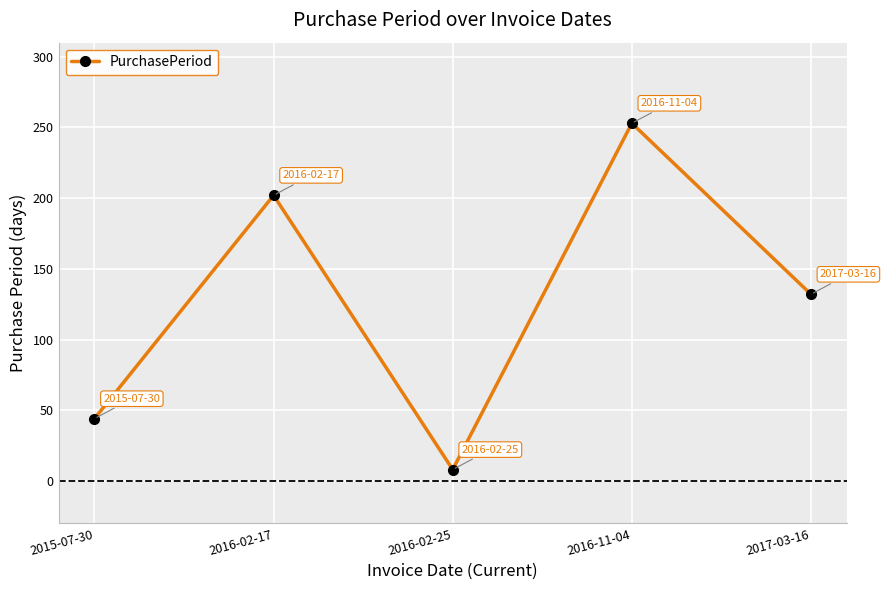

How many values are below 132?

2